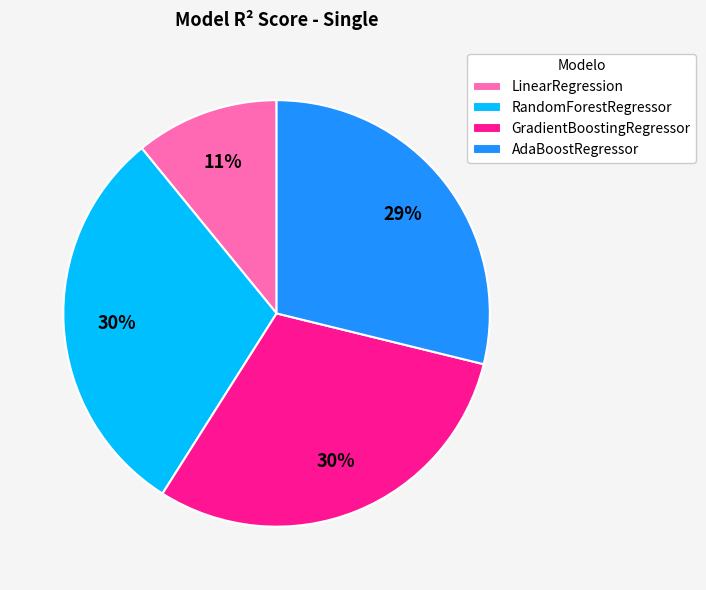

What percentage is the RandomForestRegressor slice, to the nearest percent?

30%